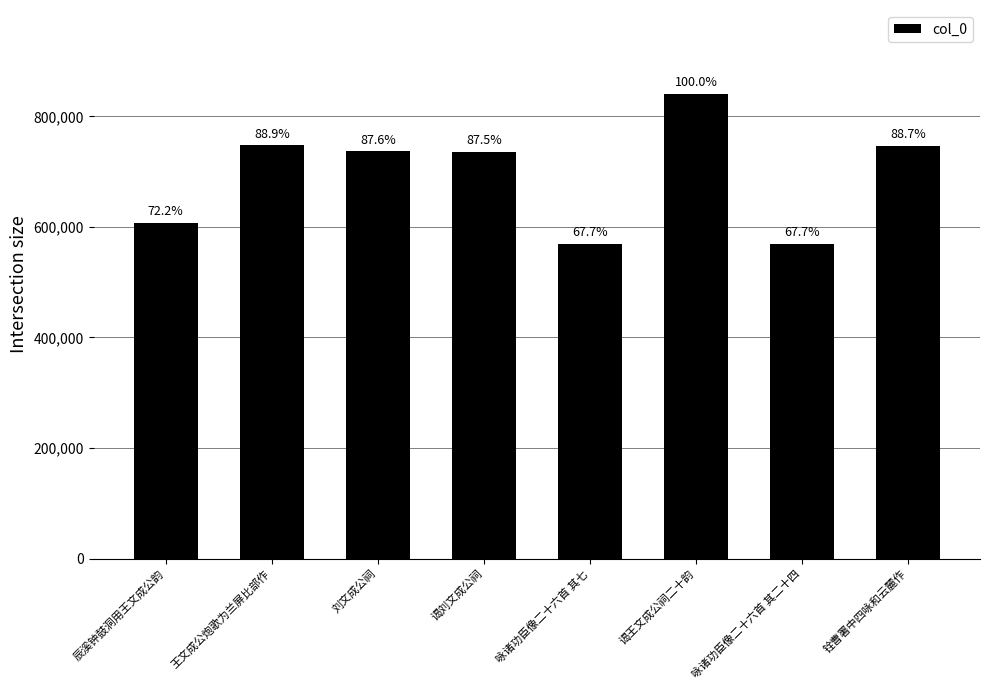

What value does the data have at 谒刘文成公祠, to the nearest 100?

735700